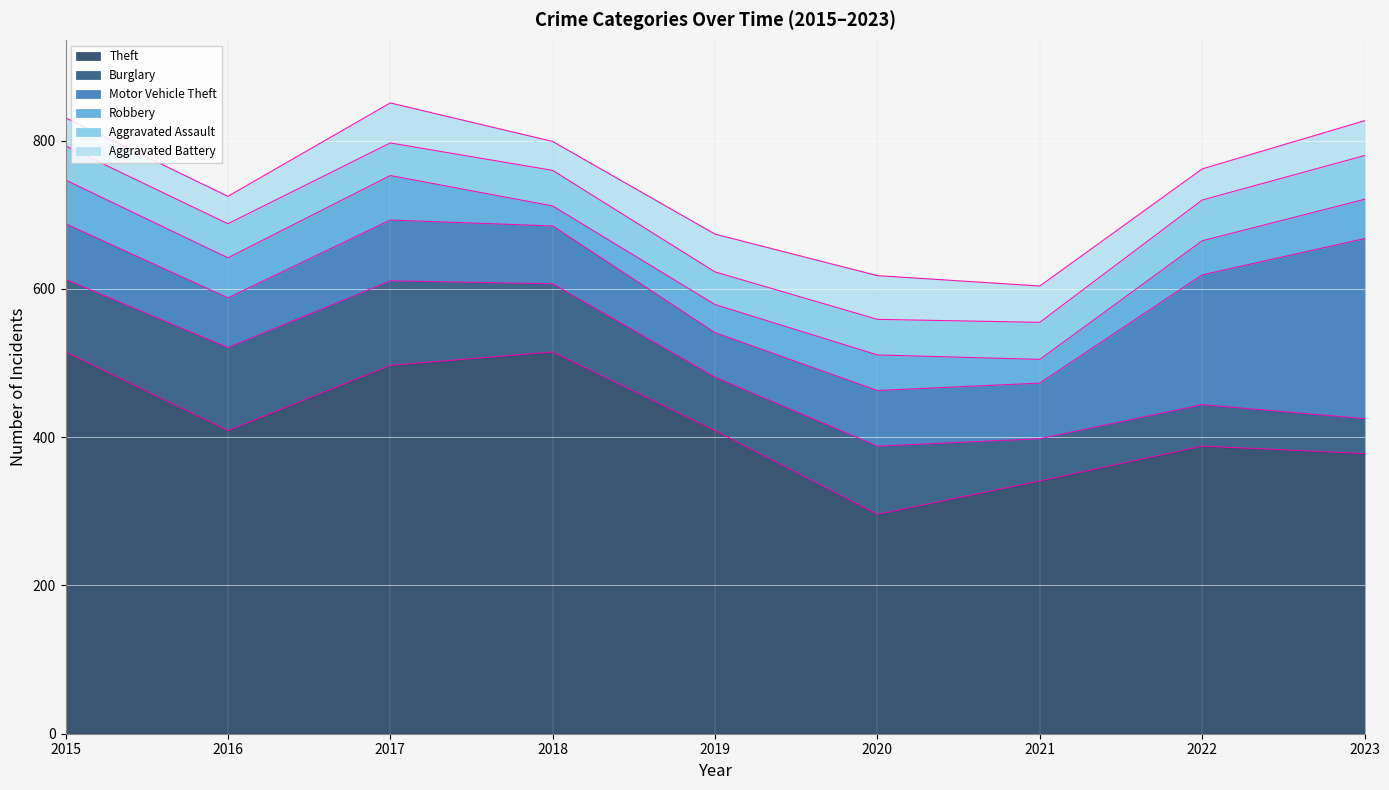

Rank the categories by Robbery value from highest to lowest.

2017, 2015, 2016, 2023, 2020, 2022, 2019, 2021, 2018